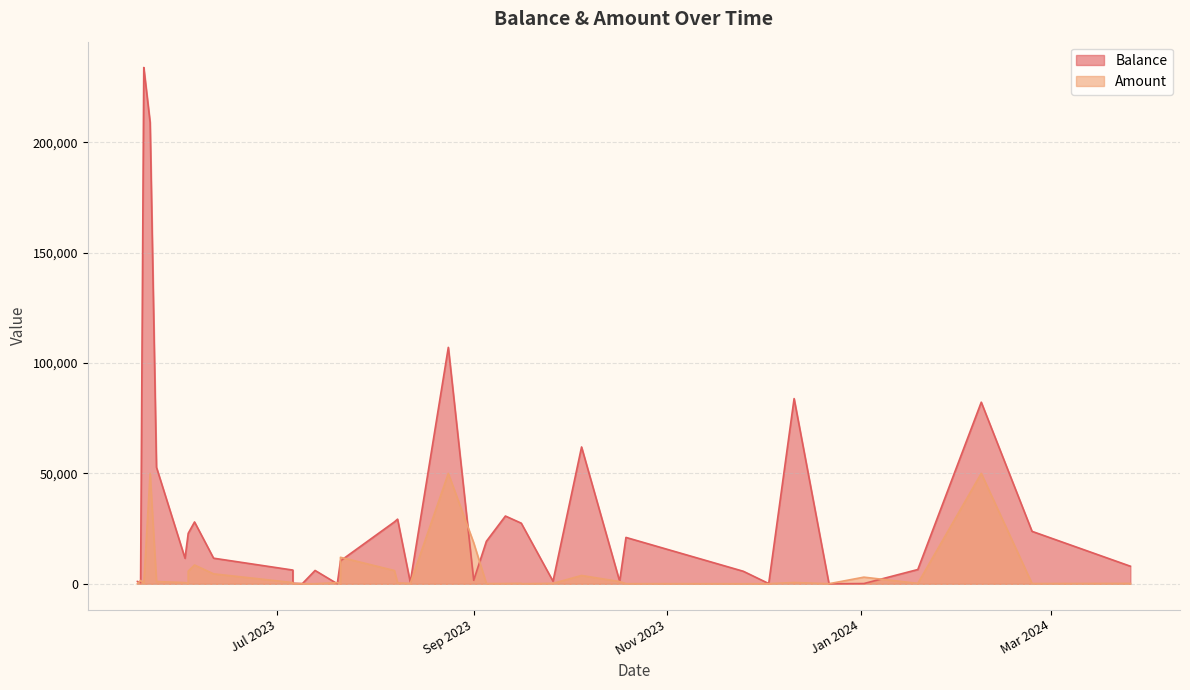

Where is Balance nearest to the value 116936?

24/08/2023